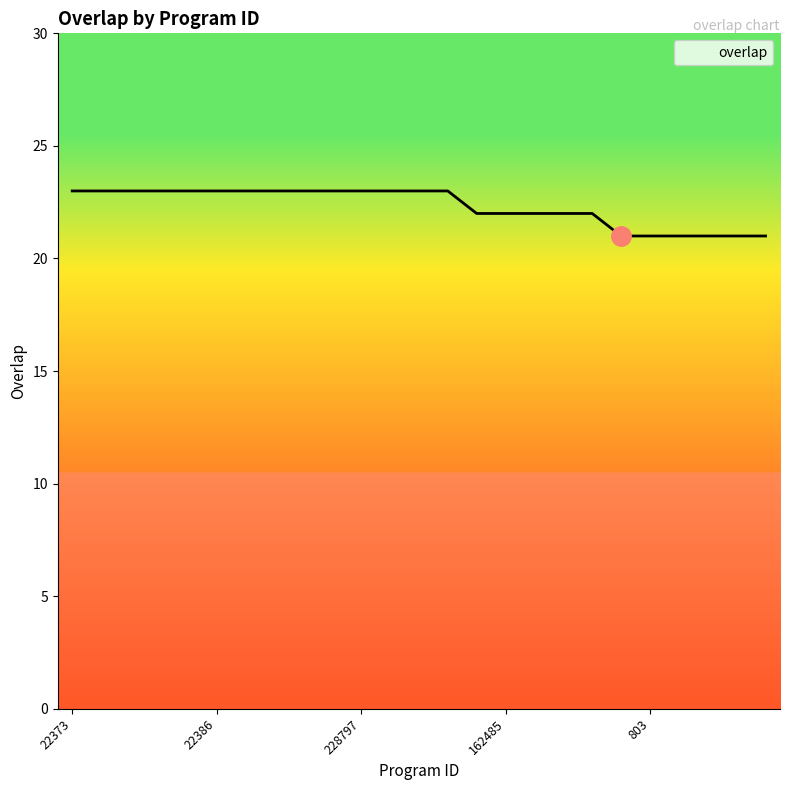

What is the maximum value shown in the chart?

23